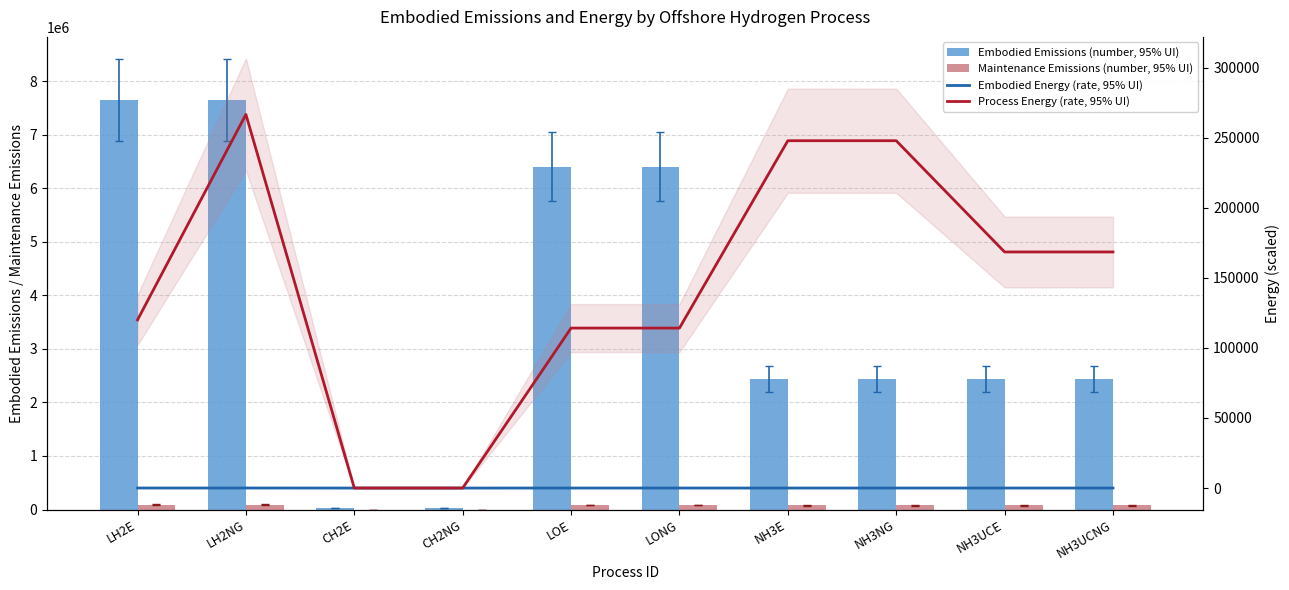

Which series has the widest spread of values?

Embodied Emissions (number, 95% UI)